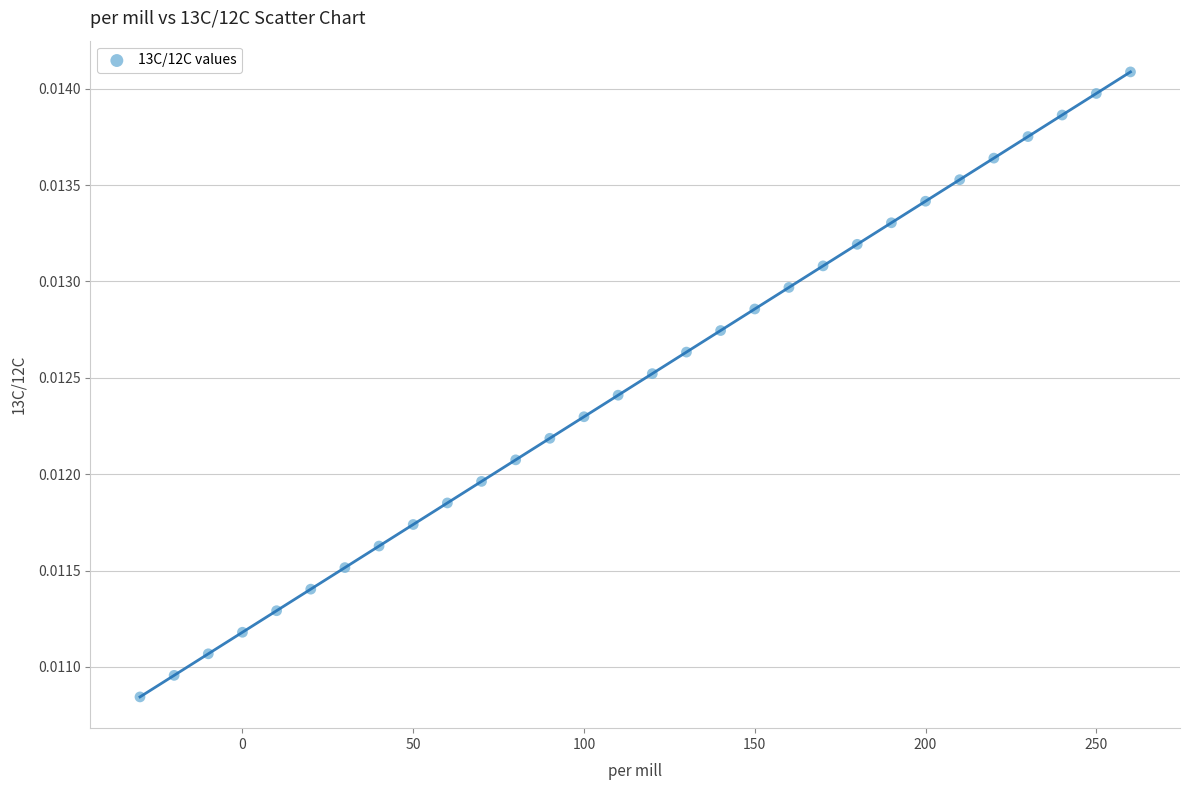

What is the range of X values (max minus min)?

290.0